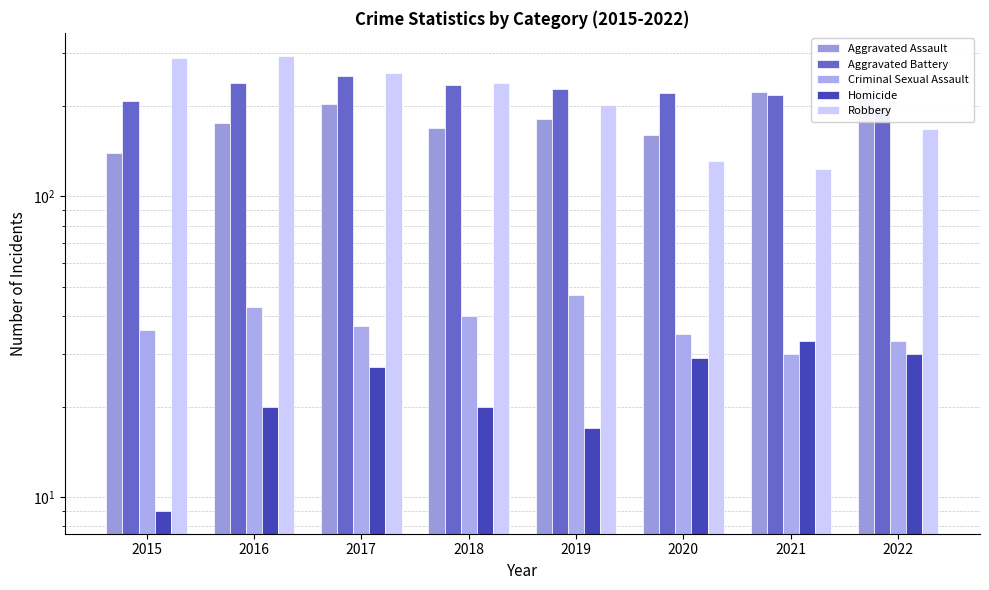

What is the sum of the Criminal Sexual Assault values at 2015 and 2017?

73